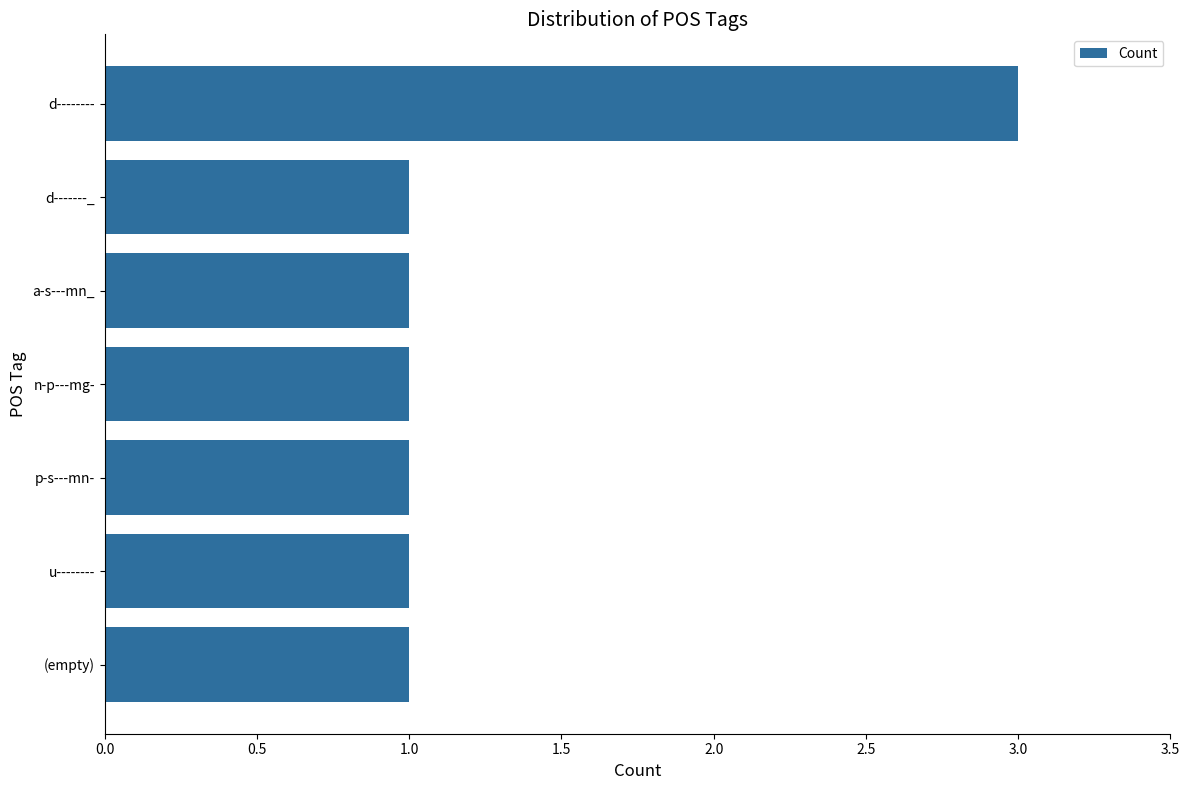

Reading bottom to top, list all the values displayed in this chart.

1	1	1	1	1	1	3